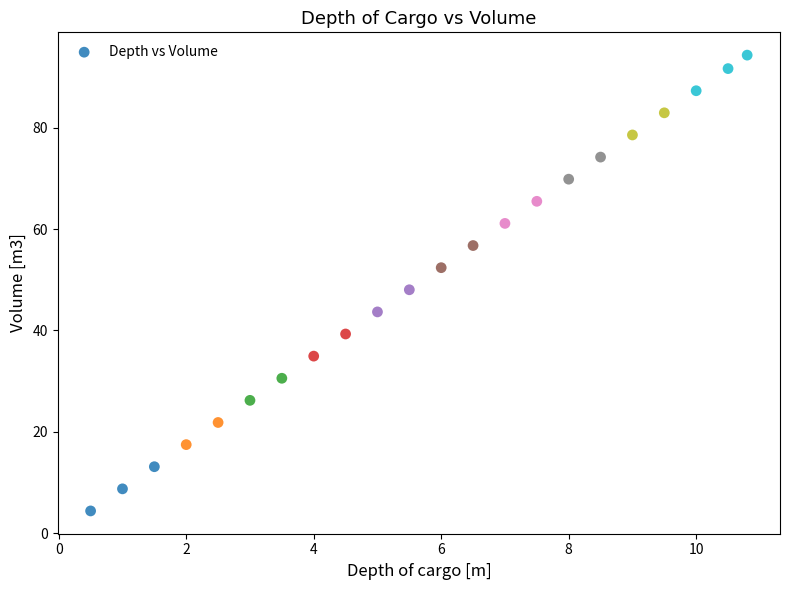

What is the range of Y values (max minus min)?

90.0